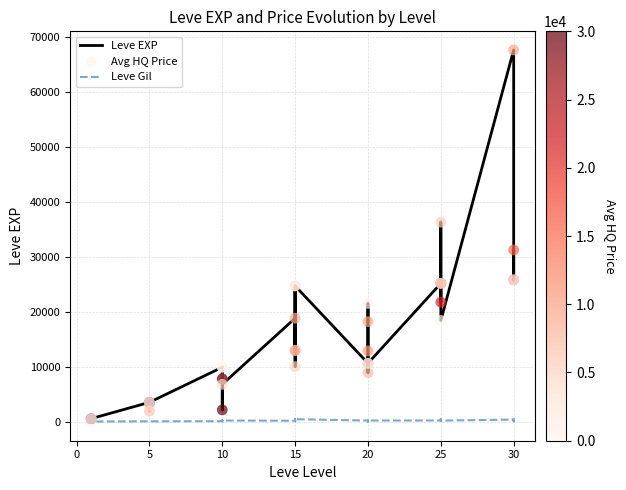

What are all the series names shown in the legend?

Leve EXP, Leve Gil, Avg HQ Price